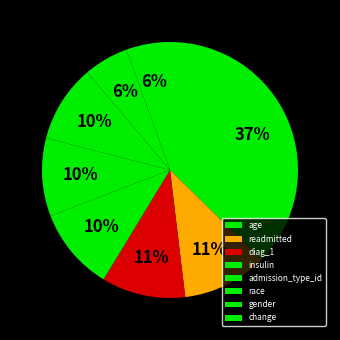

What is the smallest slice in the pie chart?

change